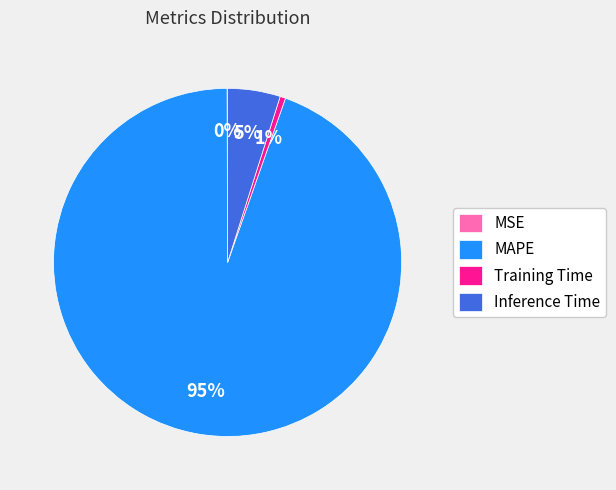

Is there any slice that represents more than half of the pie?

Yes